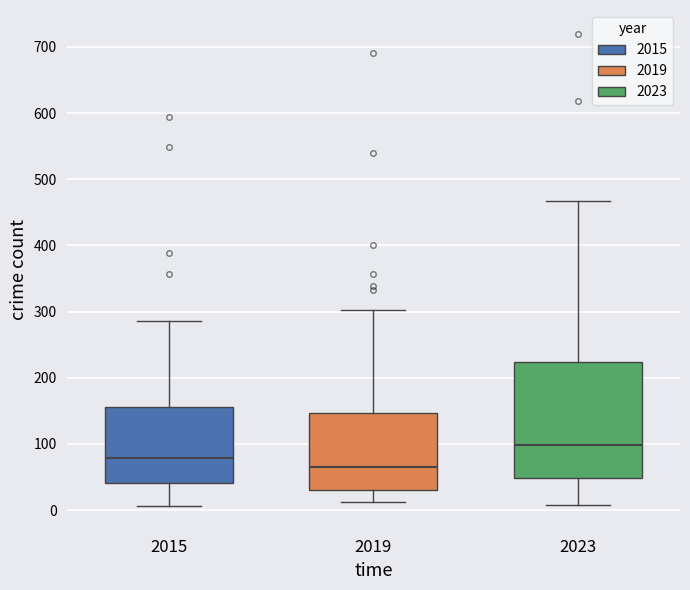

Which box has the lowest median line?

2019